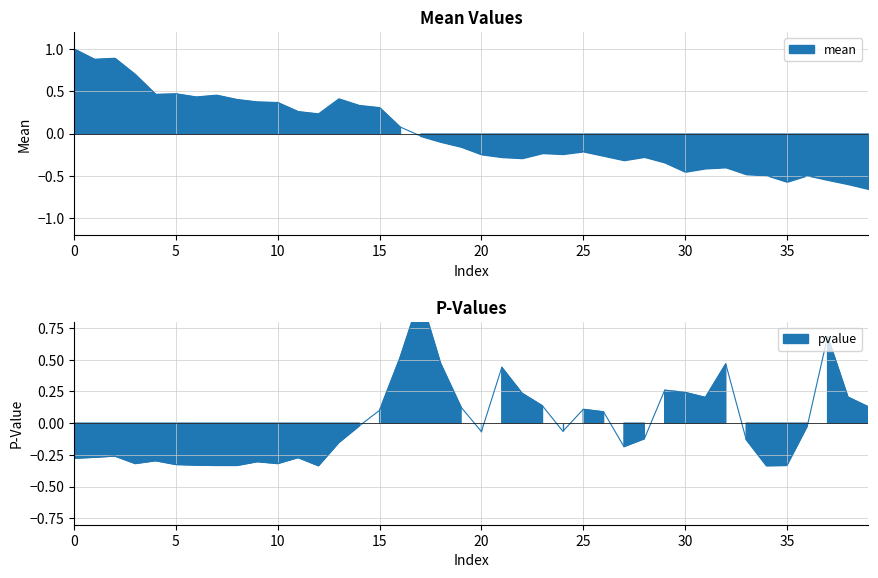

What is the difference between the maximum and minimum values in the pvalue series?

1.3